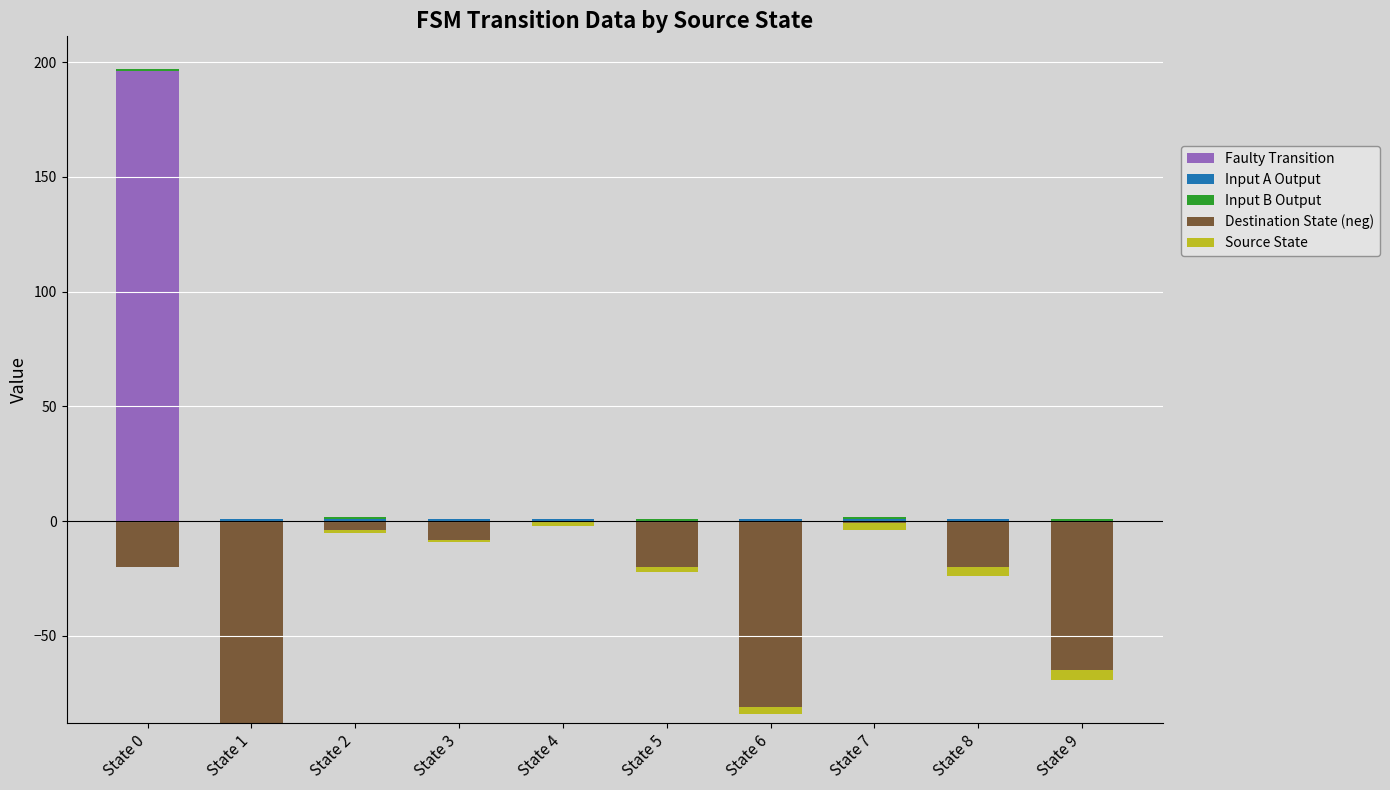

The Faulty Transition series shows 0 at State 8. True or false?

True